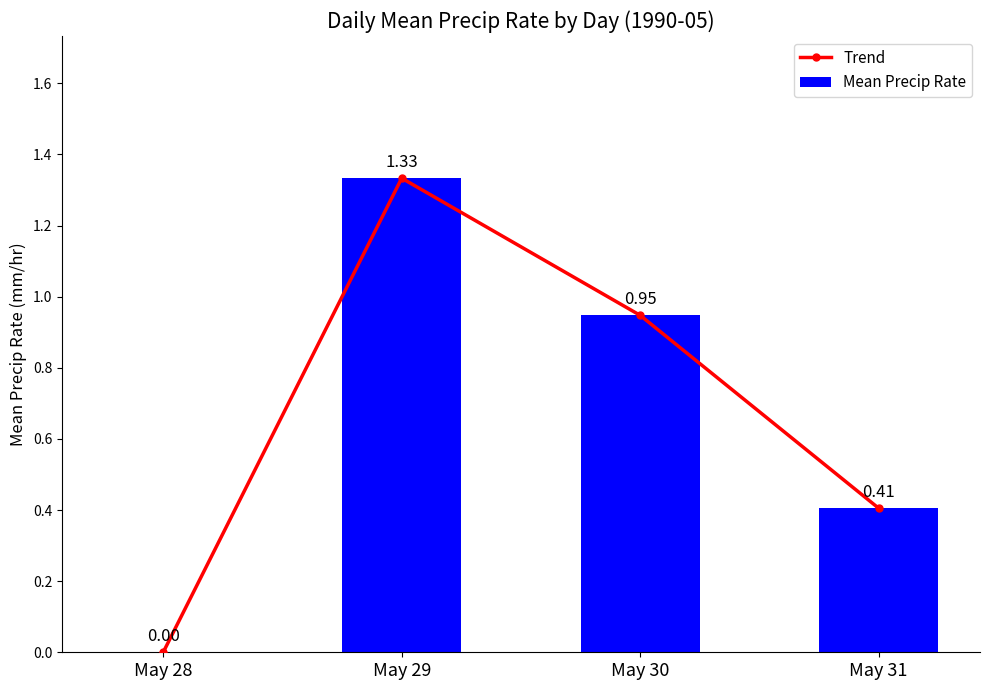

What is the difference between the maximum and second lowest values in the Trend series?

0.9